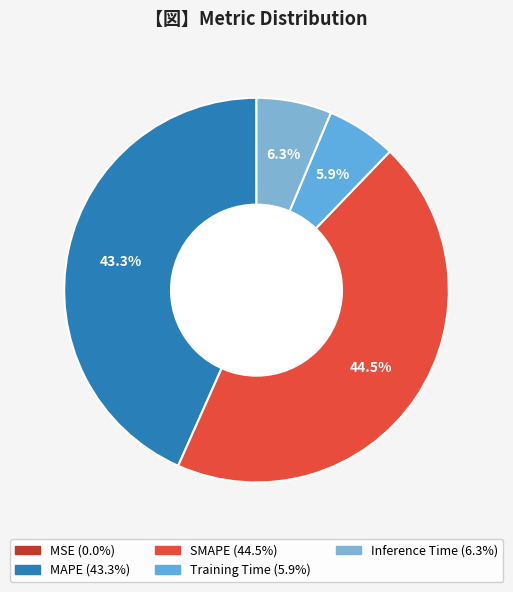

Does MSE account for over 50% of the chart?

No